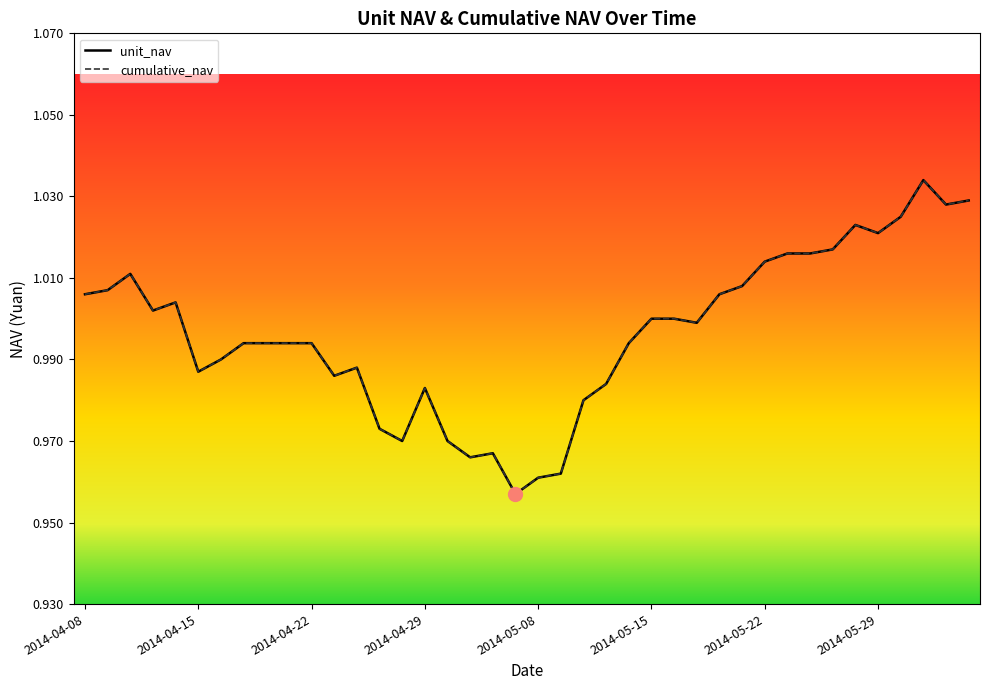

True or false: unit_nav and cumulative_nav intersect in this chart.

False